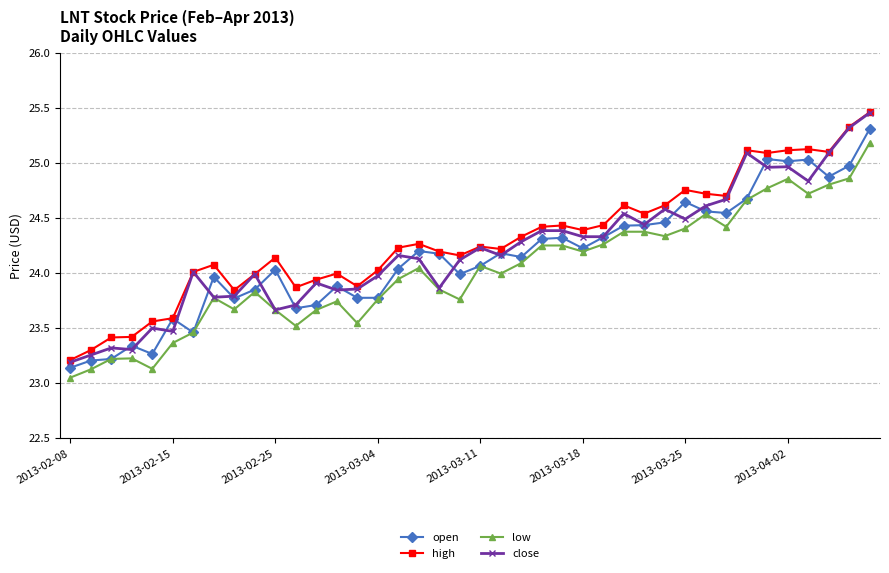

True or false: close has more than 2 interior local peaks.

True